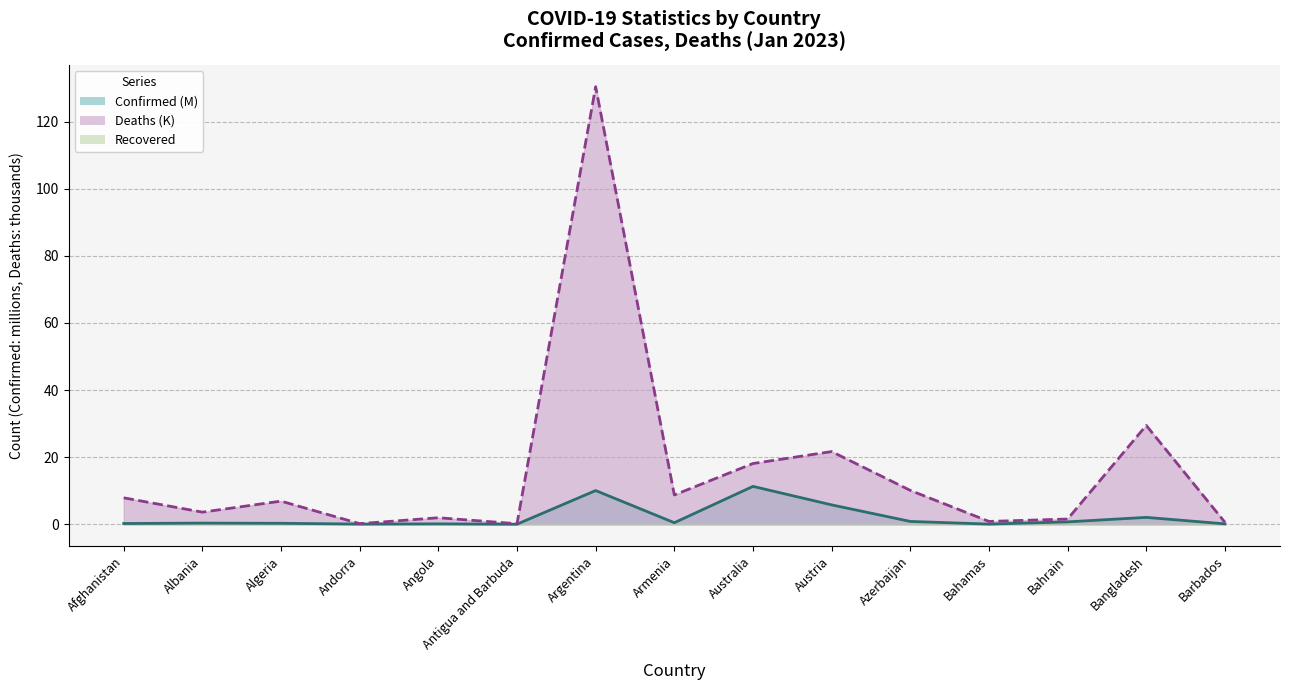

At how many categories does at least one series exceed 29?

2